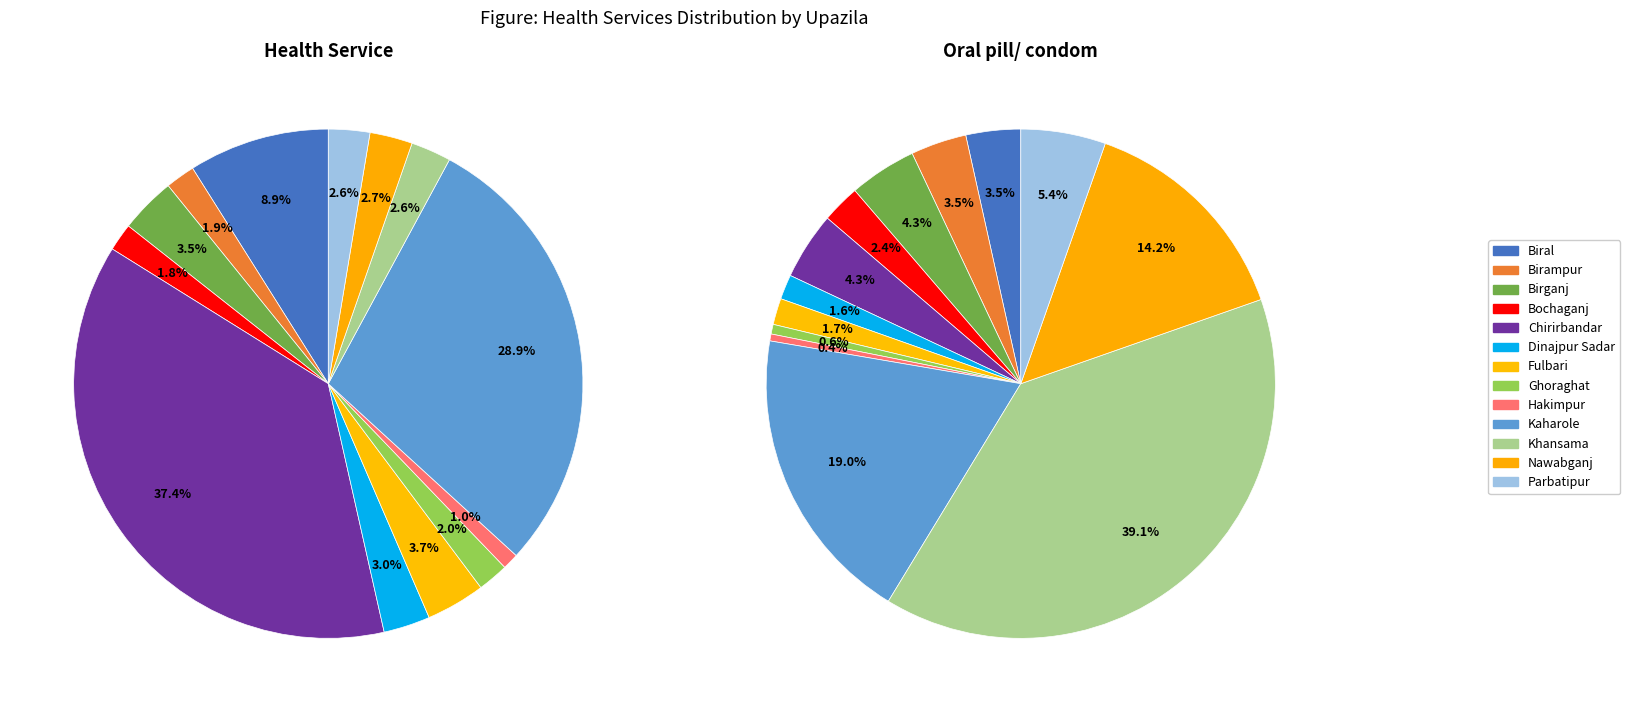

To the nearest percent, what is the difference between the Chirirbandar and Kaharole slice percentages?

9%